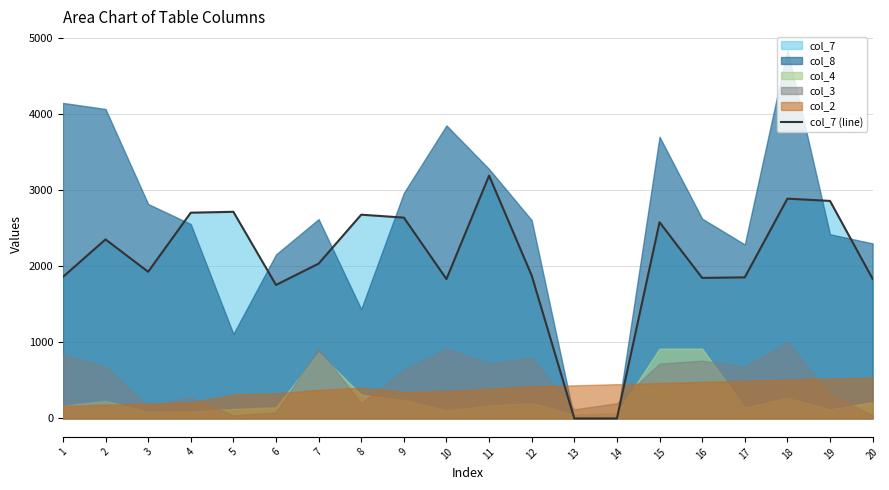

The chart shows a value of 2858.1 at 19. True or false?

True